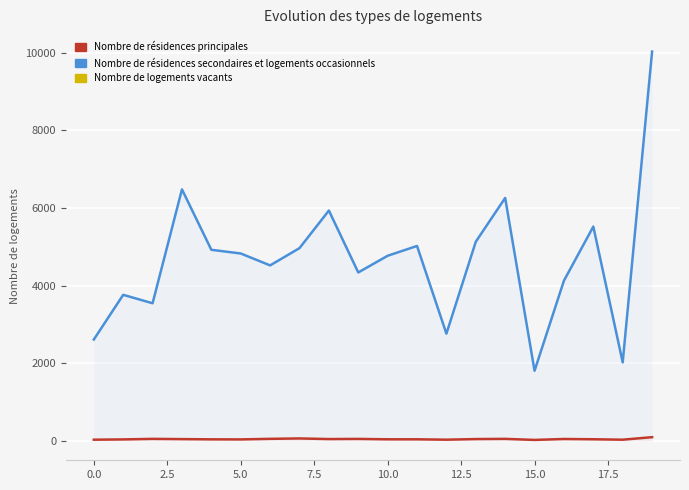

What is the sum of all Nombre de résidences principales values?

874